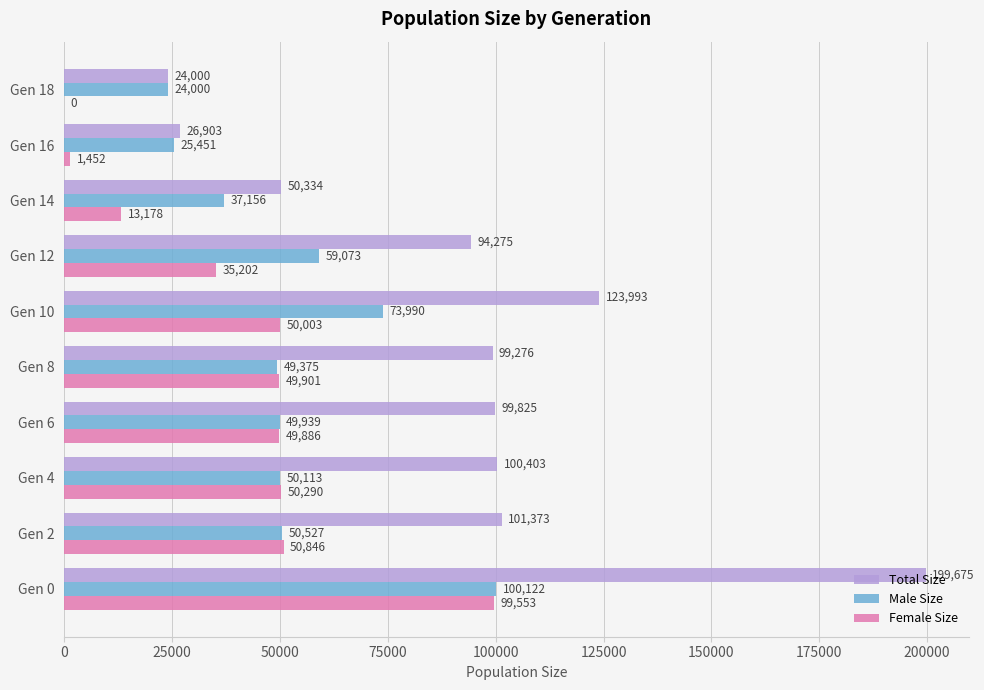

Which category has the highest value across all series?

Gen 0